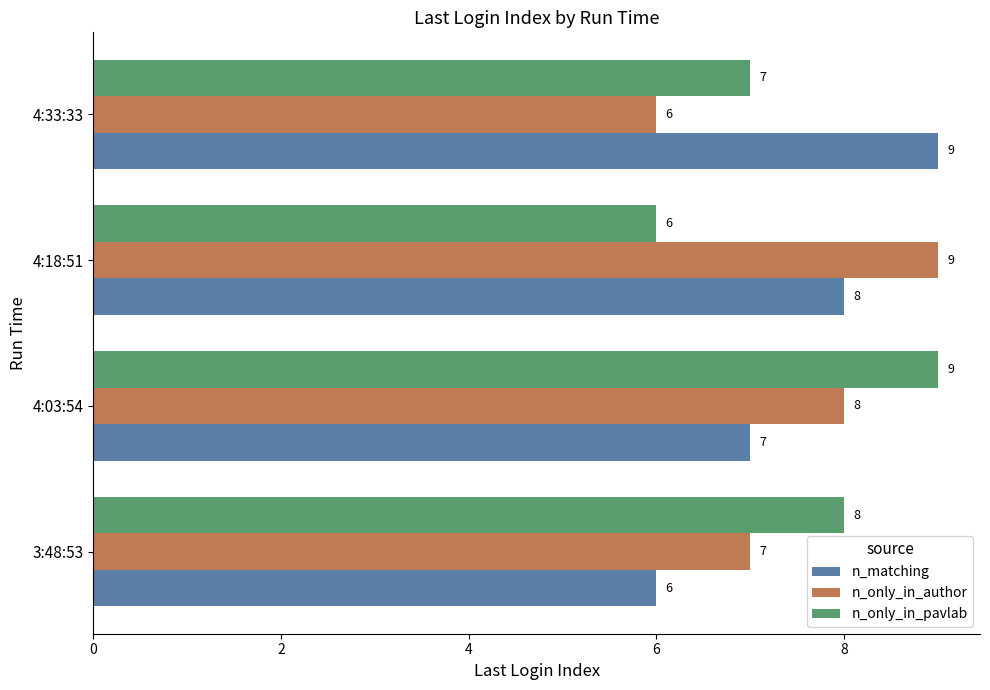

What is the sum of all n_only_in_pavlab values?

30